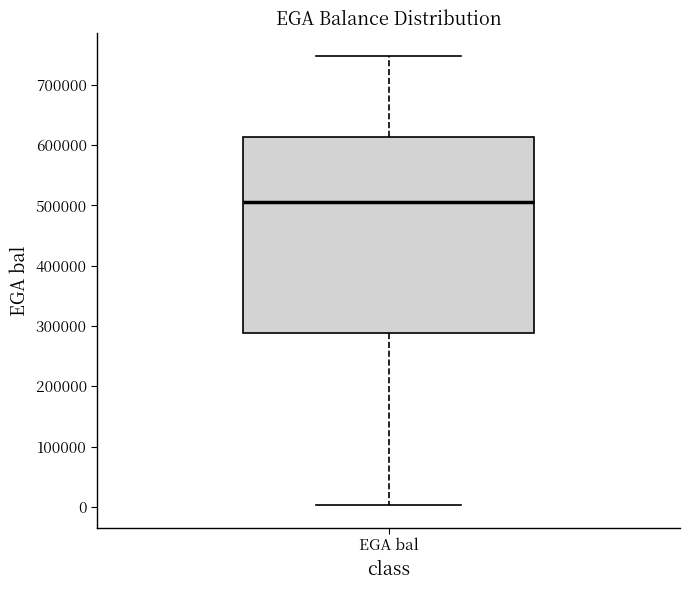

Where does the upper whisker of the box for EGA bal end on the y-axis? The values are not printed on the chart, so give them approximately, as read against the axis.

750000